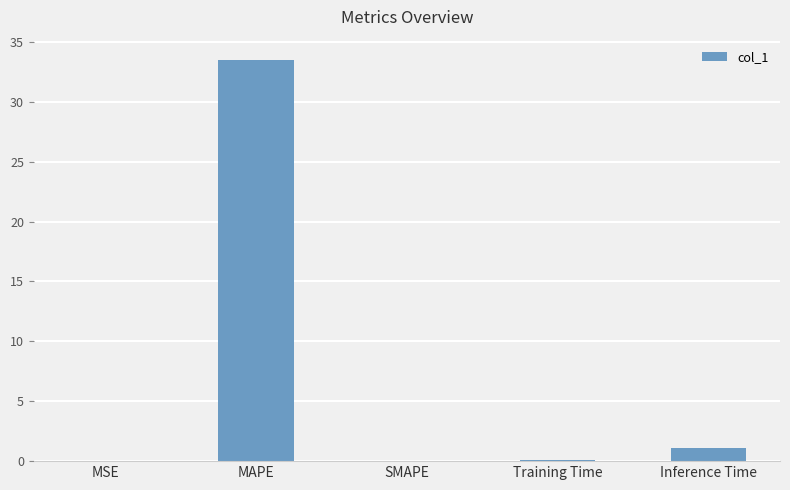

Is it true that the value at MSE is 0.0?

True